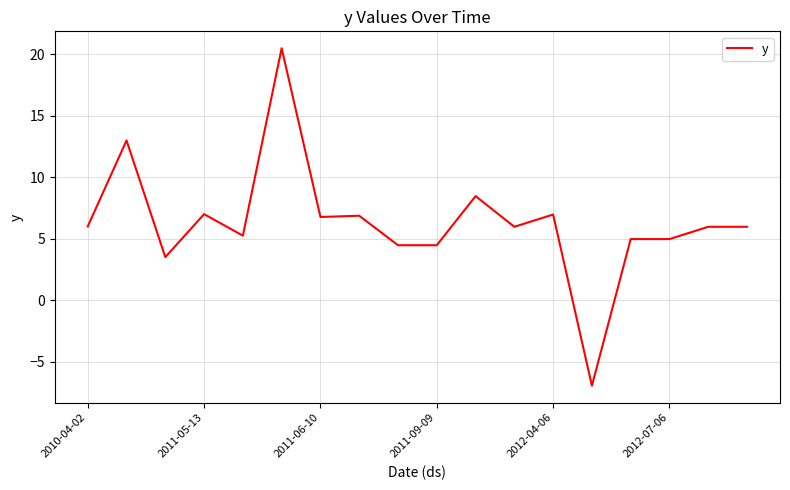

What is the greatest value displayed?

20.5